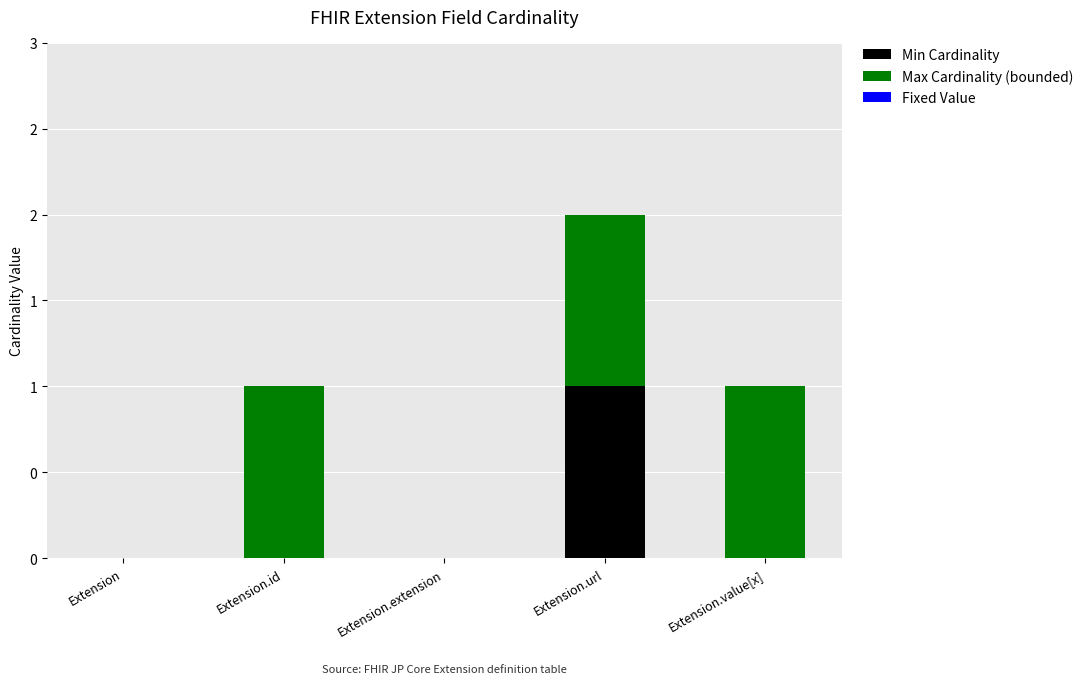

Does the chart contain stacked bars?

Yes